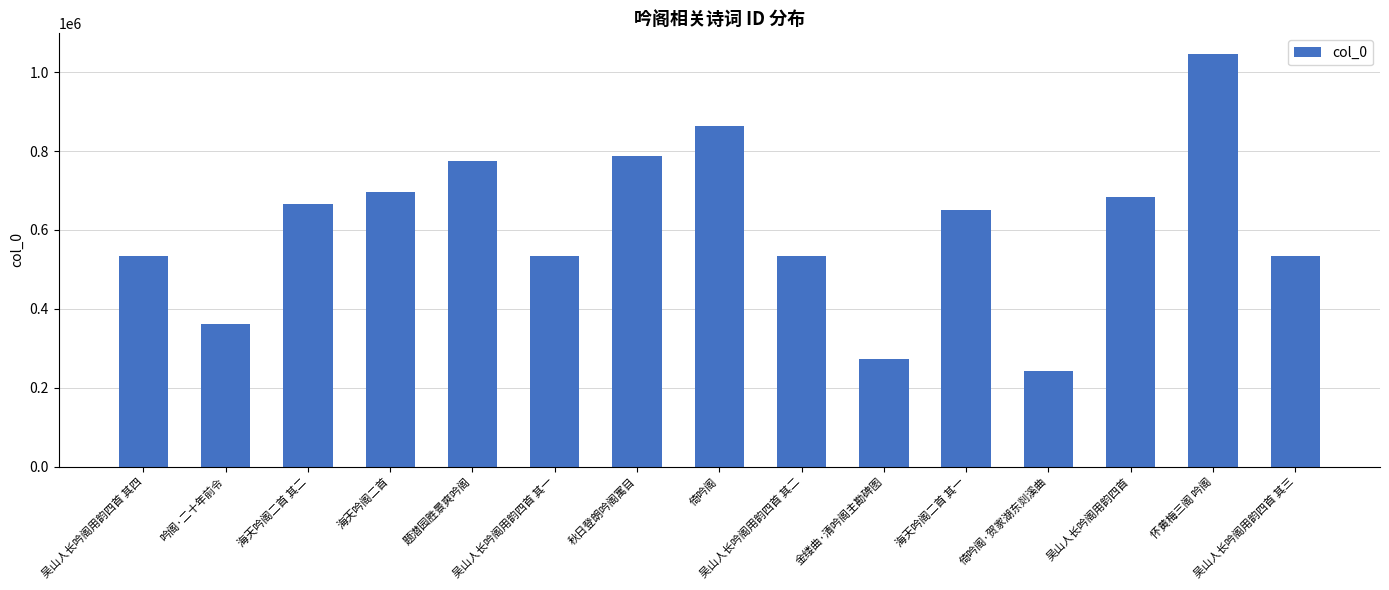

What is the difference between the second highest and second lowest values?

591988